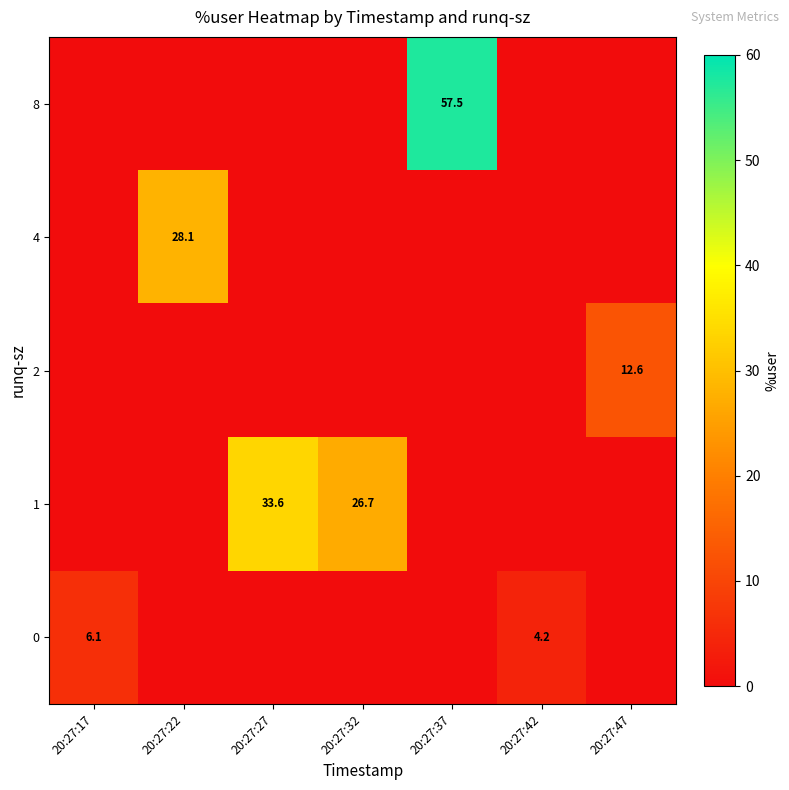

The 8 series shows 13.2 at 20:27:37. True or false?

False